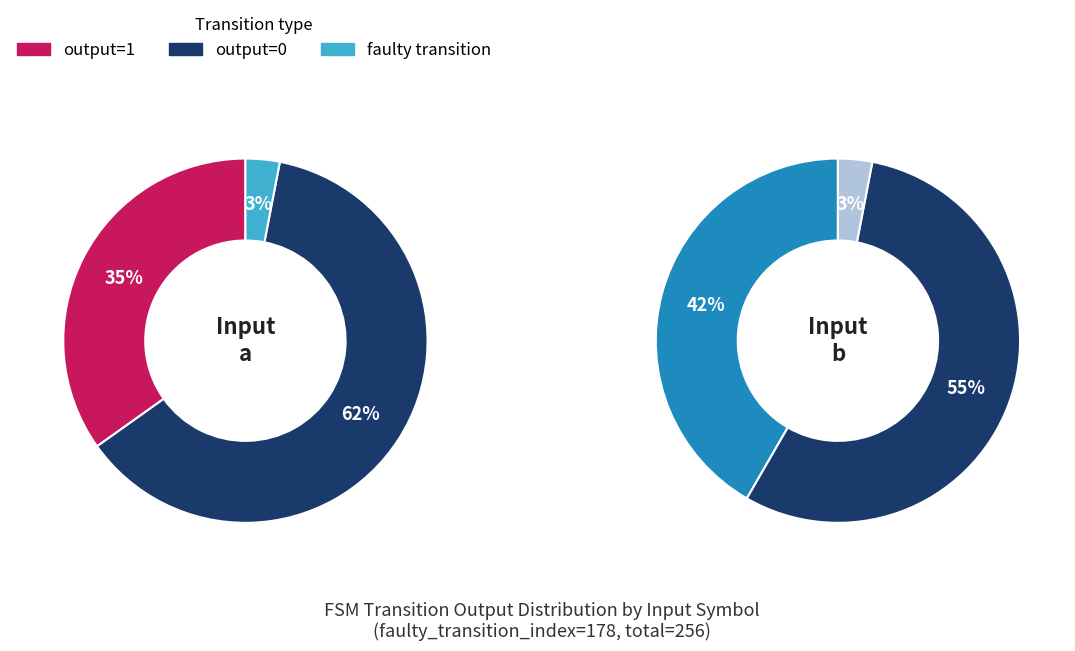

Does output=1 (b) represent more than half of the total?

No